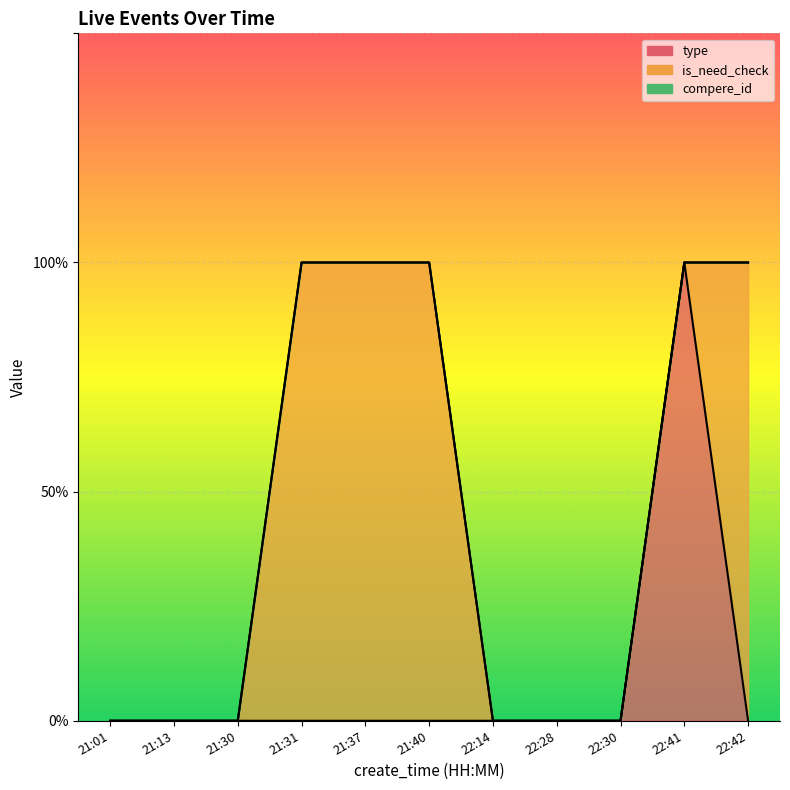

What is the label of the 2nd point from the left?

21:13